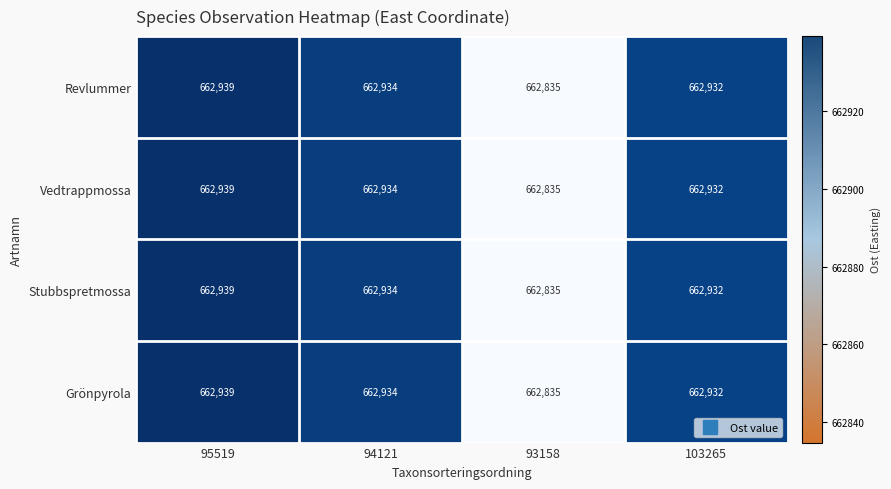

At which category is the sum across all series the highest?

95519